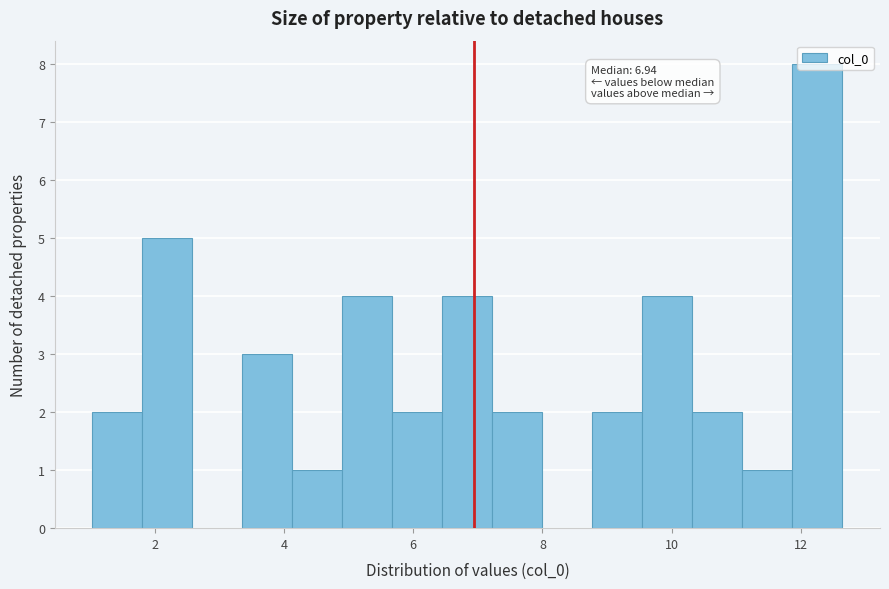

Read against the x-axis, roughly where is the centre of the tallest bar?

12.2